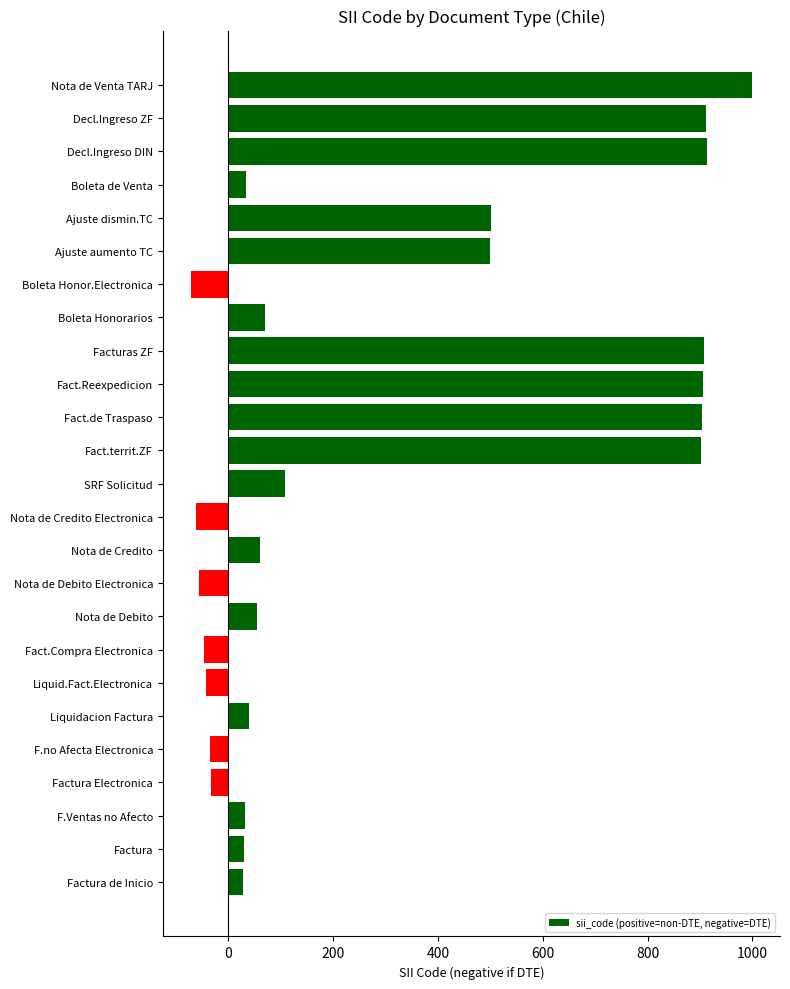

What value does the data have at Nota de Credito Electronica?

-61